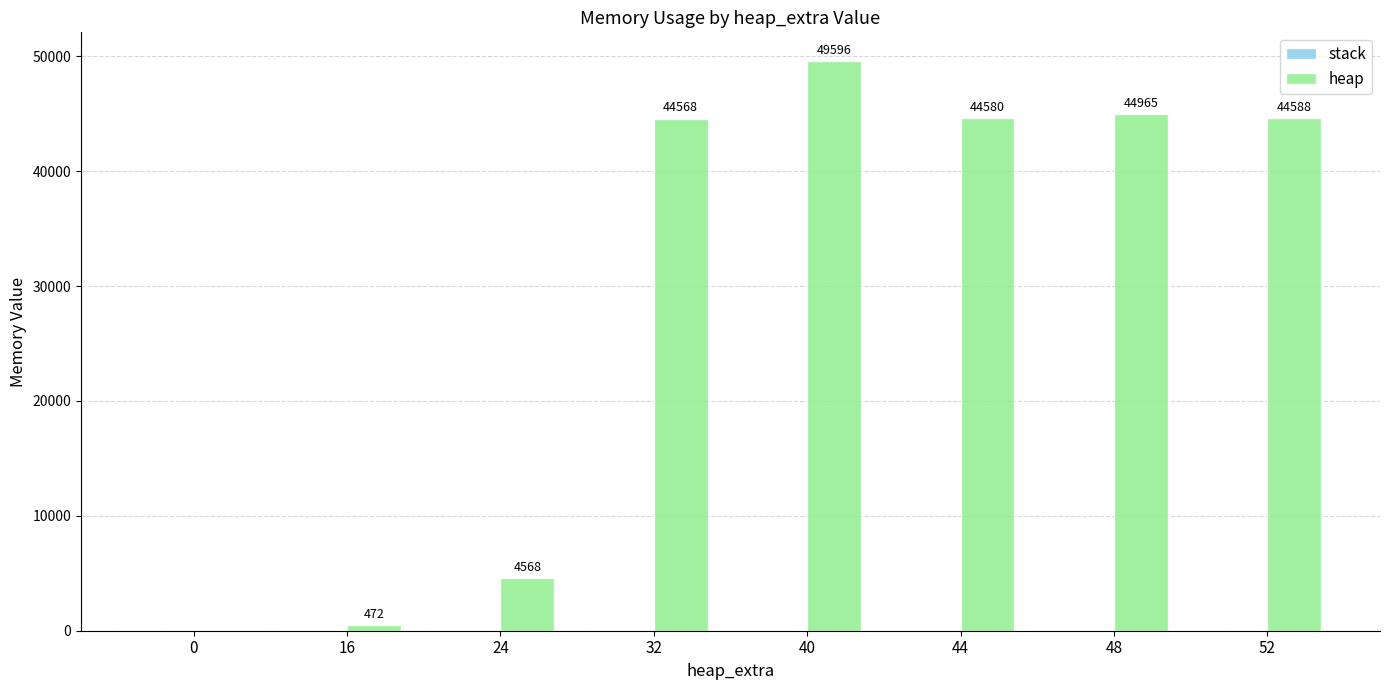

Are the bars horizontal?

No